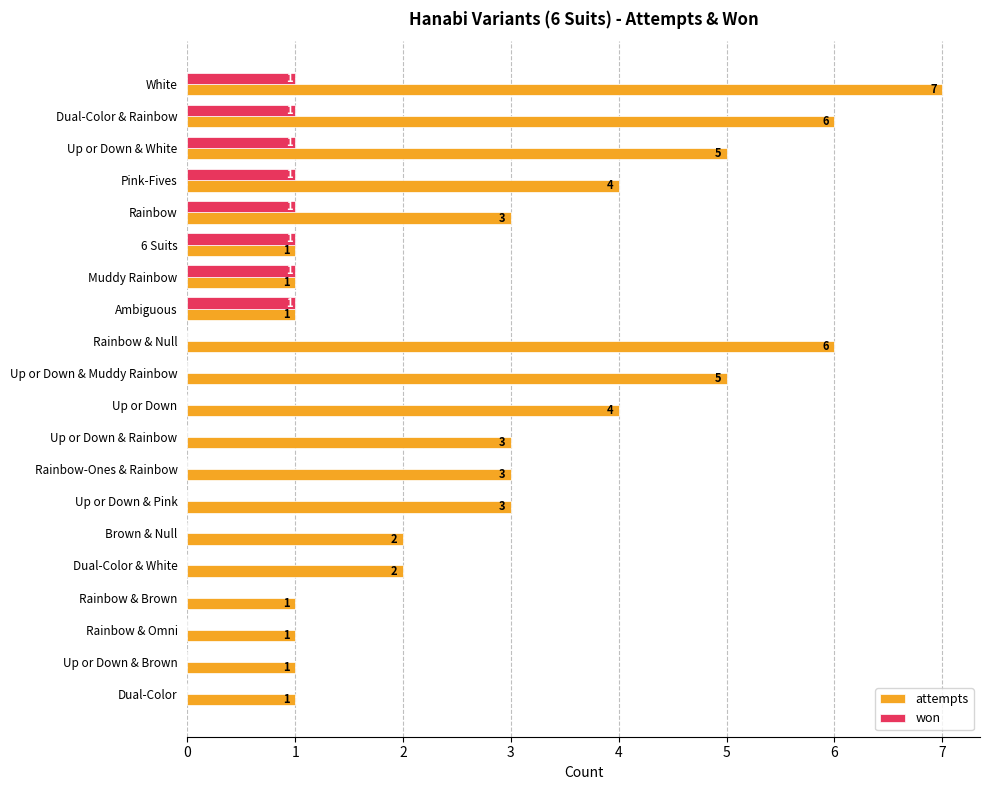

Is it true that attempts equals 2 at Rainbow & Brown?

False